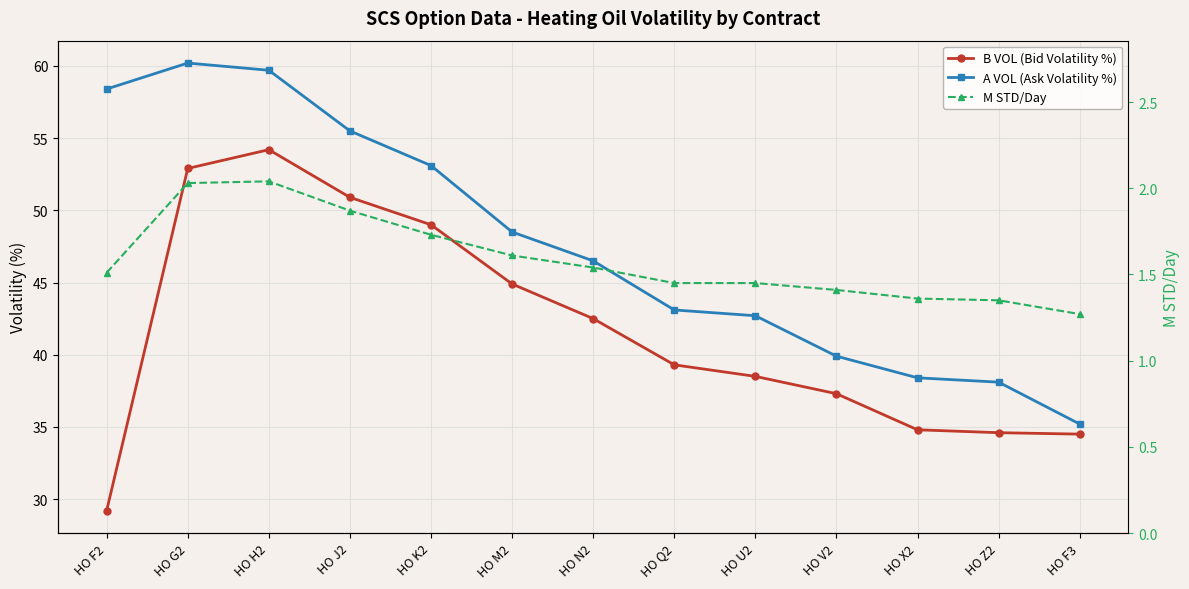

Which category has the highest value in the B VOL (Bid Volatility %) series?

HO H2